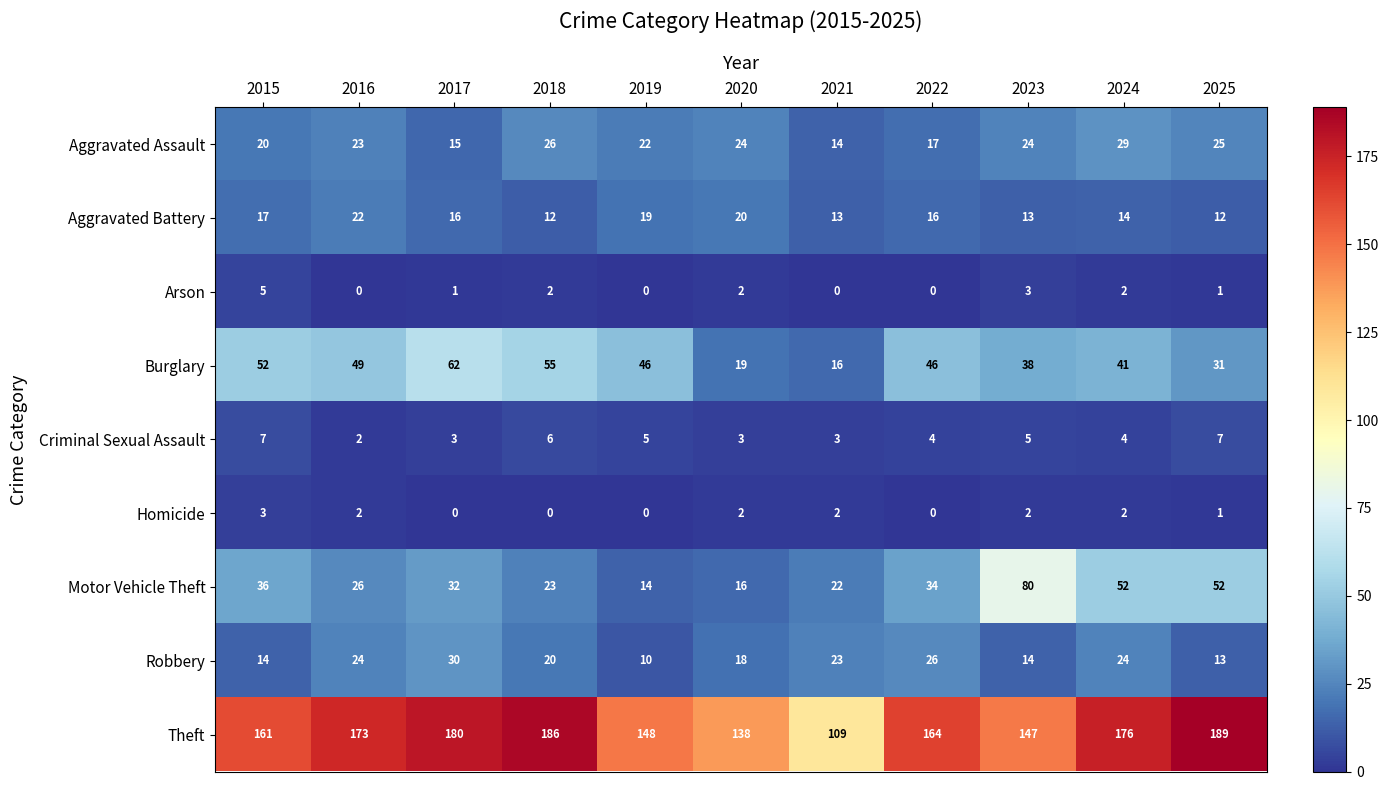

What value does the Criminal Sexual Assault series have at 2017?

3